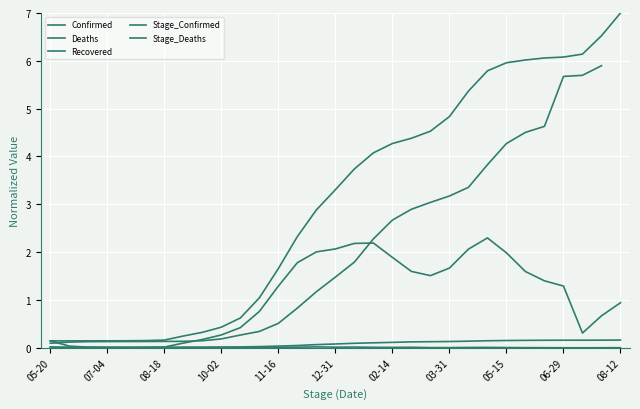

True or false: Deaths has more than 1 interior local peaks.

False